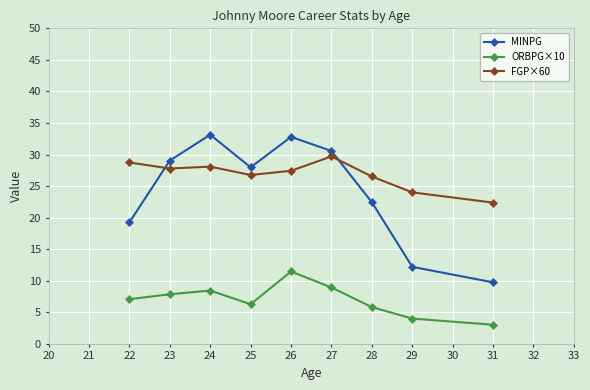

What are all the series names shown in the legend?

MINPG, ORBPG×10, FGP×60